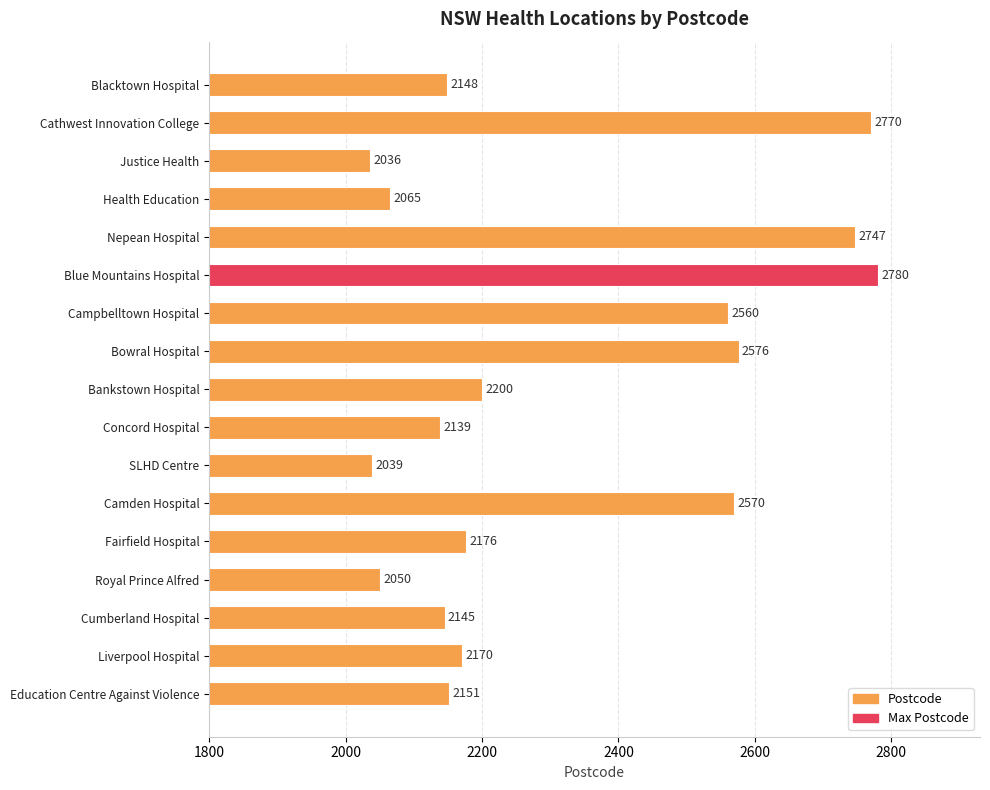

What position from the top is Blue Mountains Hospital?

6